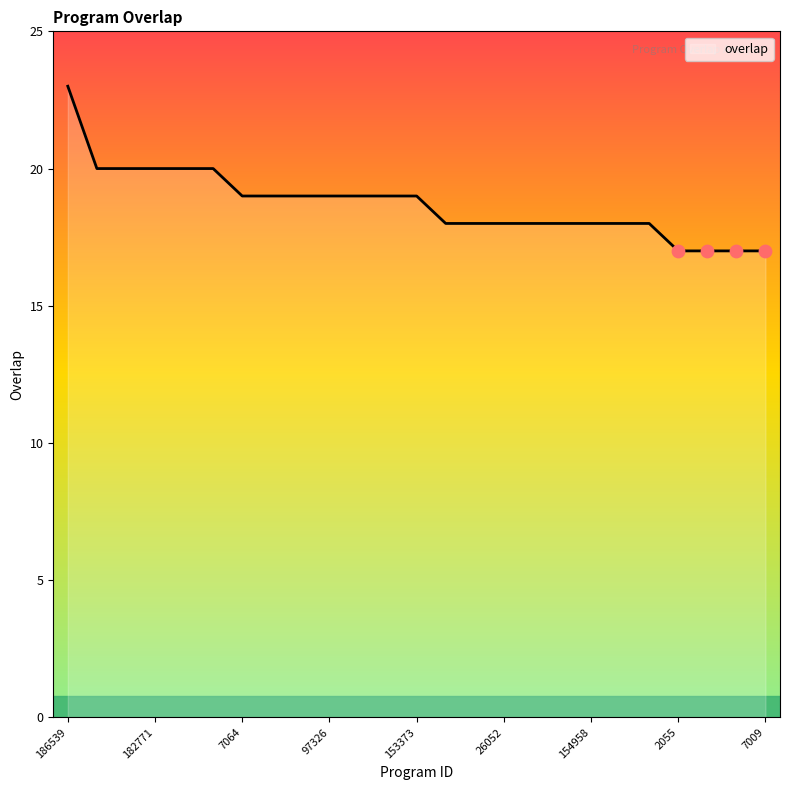

What is the greatest value displayed?

23